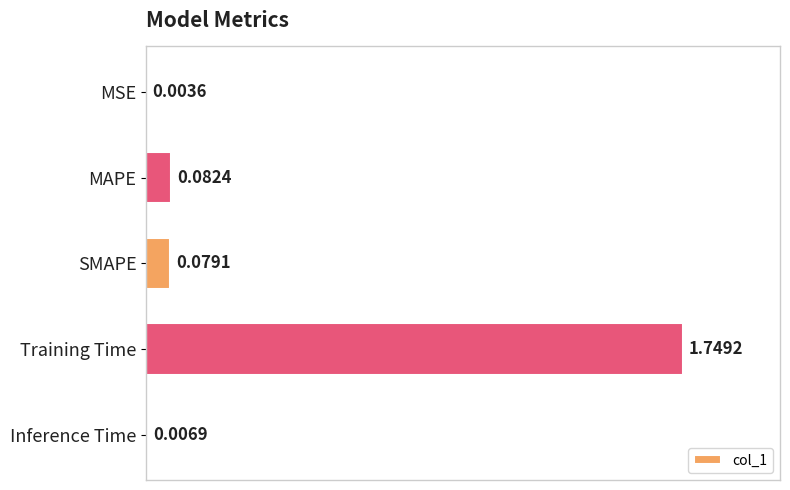

What is the sum of the values at Training Time and Inference Time?

1.8